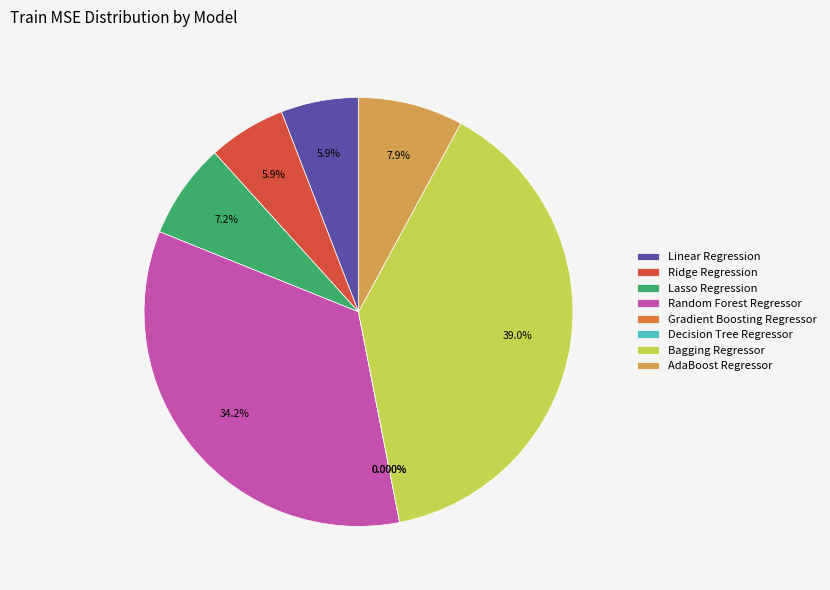

Is it true that Ridge Regression is 1% of the pie?

False